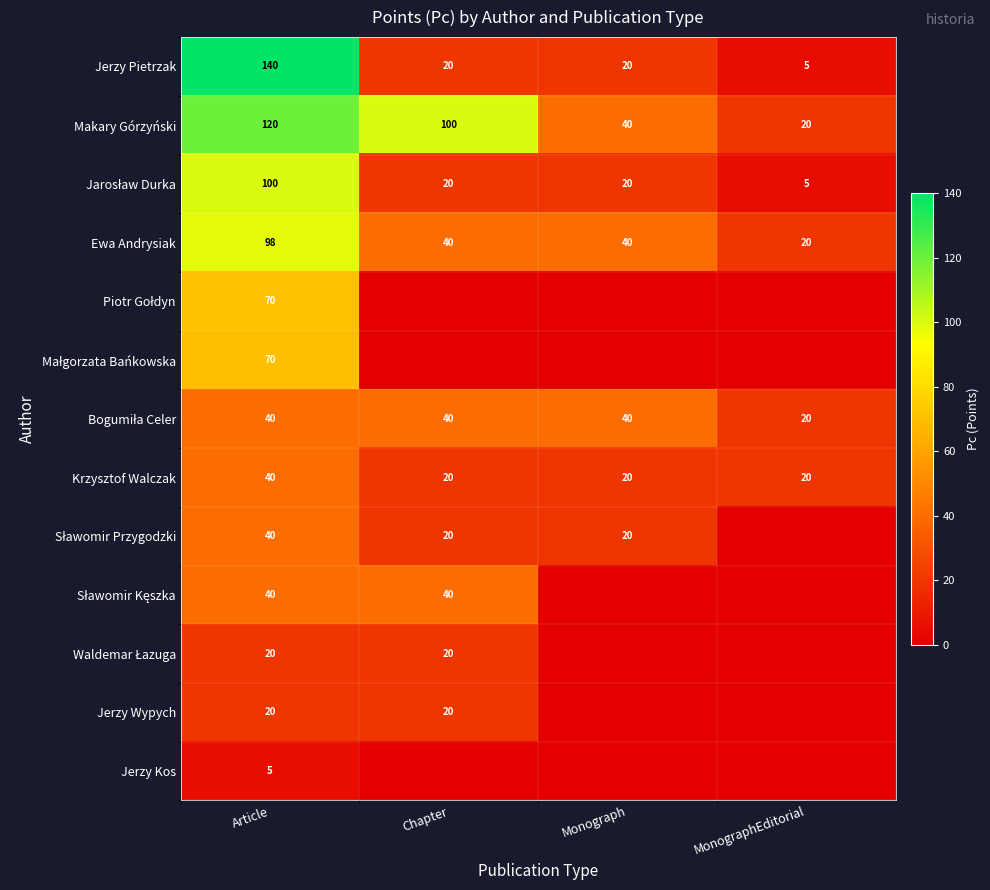

What is the total value across all series at Article?

803